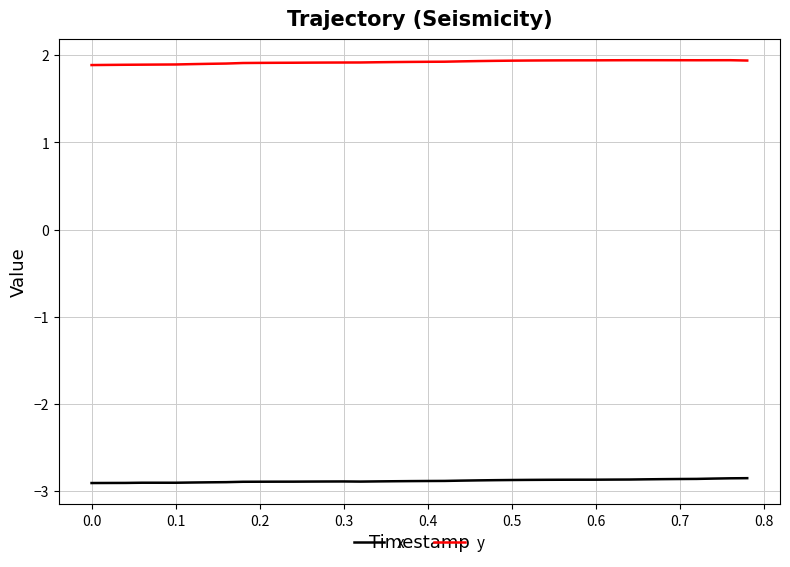

Which series has the largest total across all categories?

y